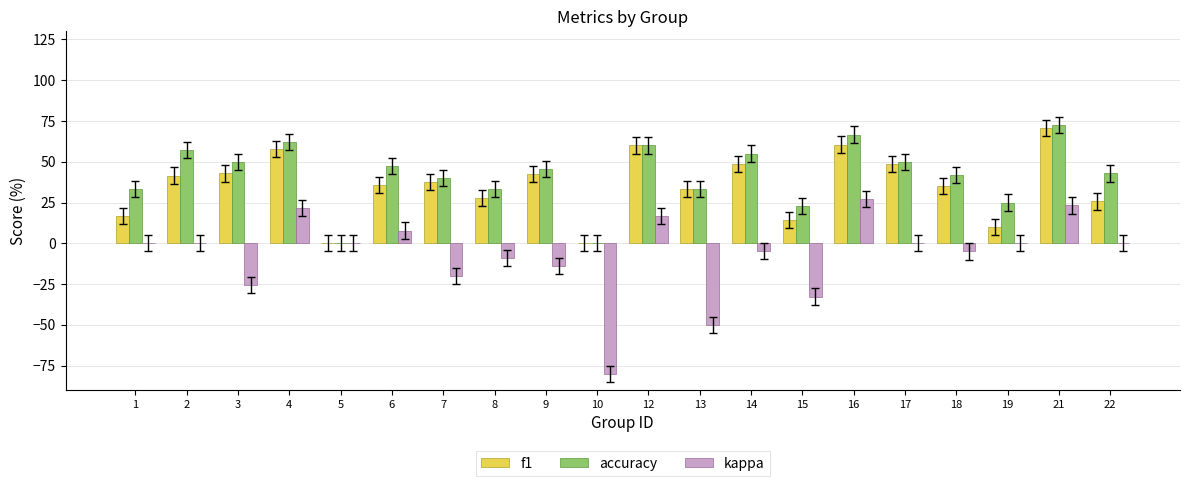

Which category has the highest value across all series?

21